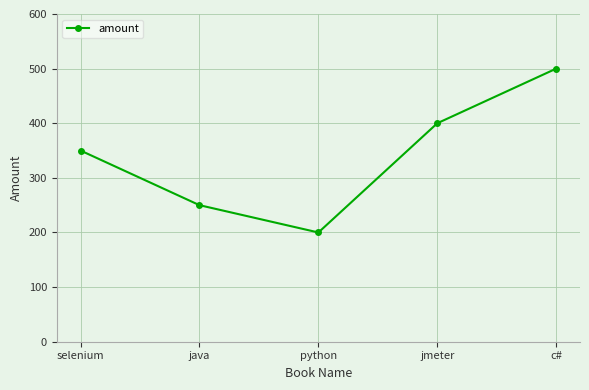

The value at python is 200. True or false?

True